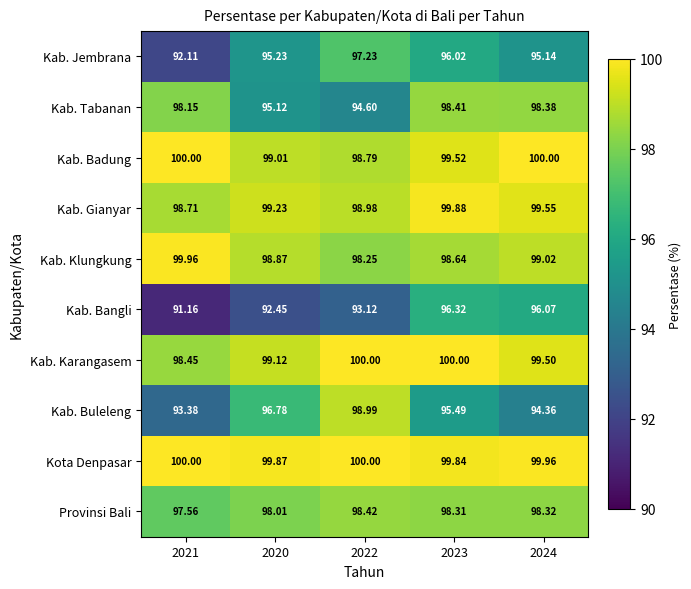

Which series has the widest spread of values?

Kab. Buleleng